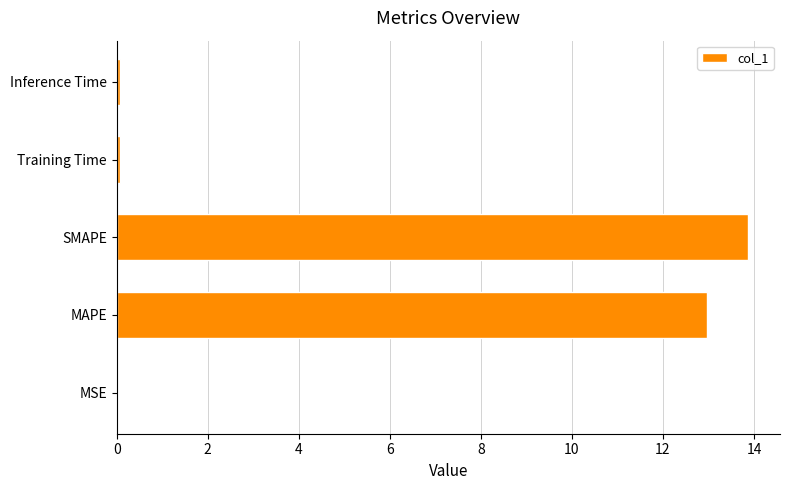

Between Inference Time and SMAPE, which is larger?

SMAPE